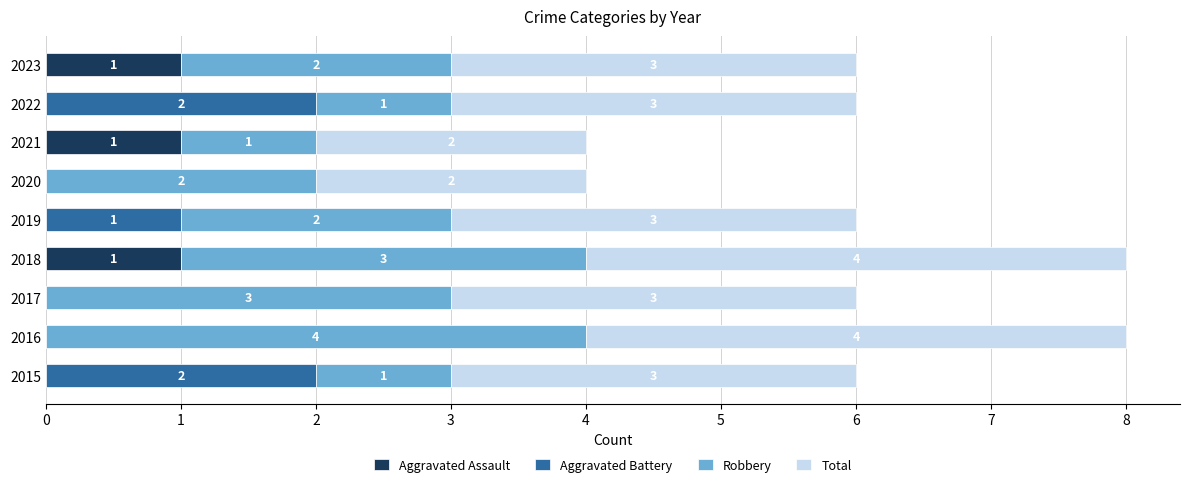

What is the sum of all Aggravated Assault values?

3